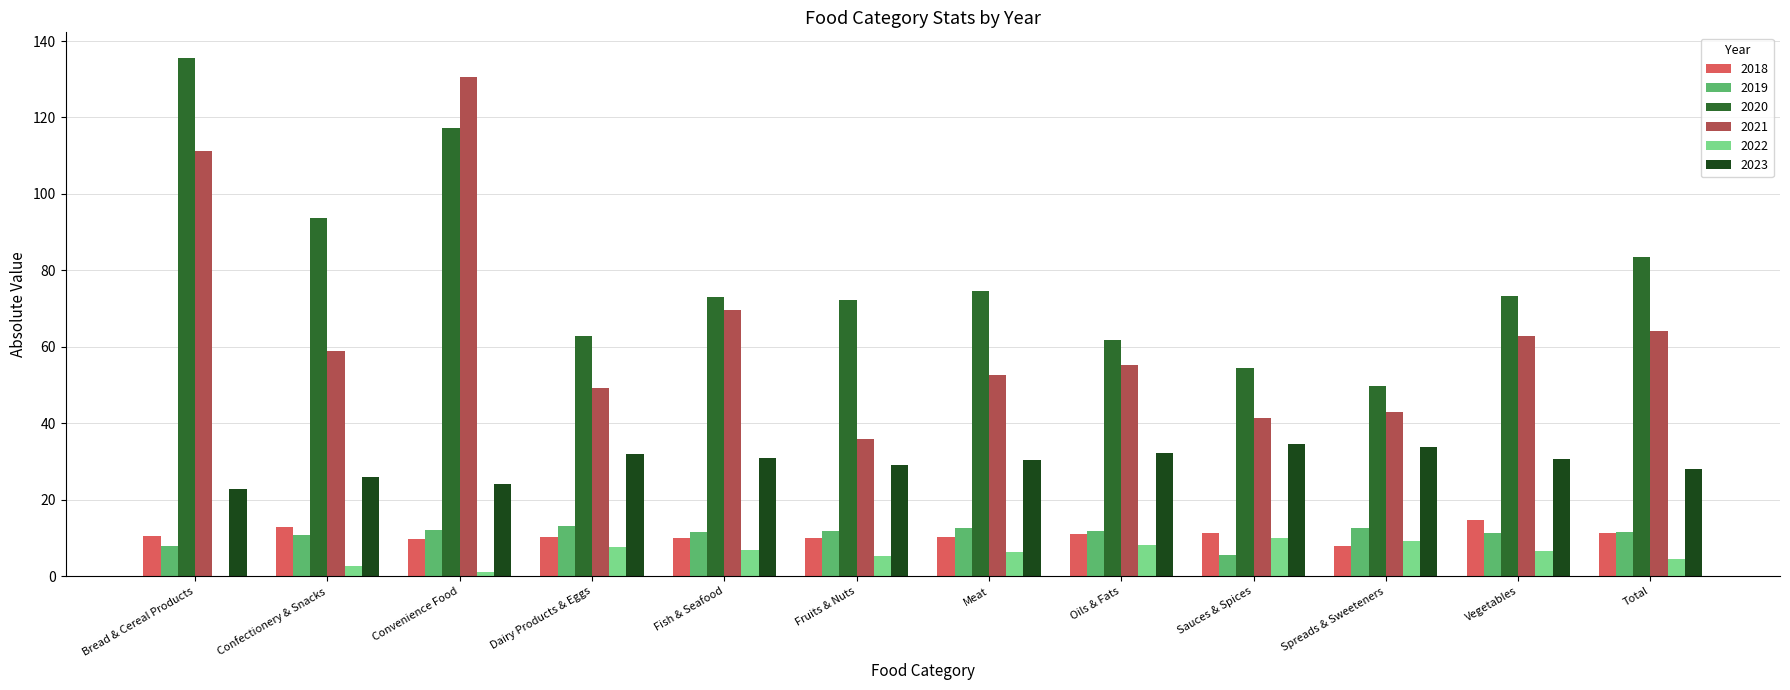

How many categories are shown in the chart?

12